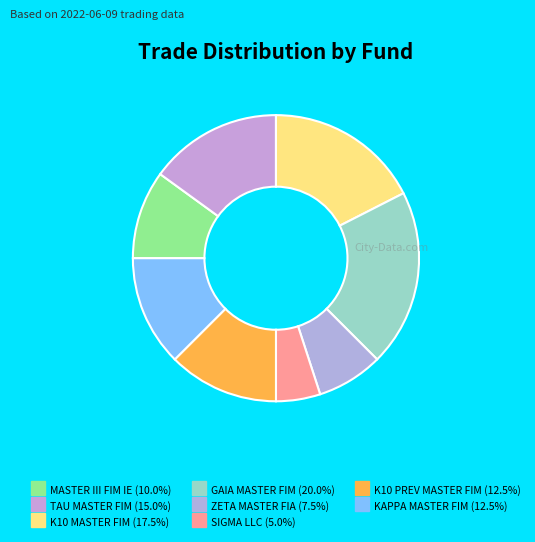

Rank the categories by value from lowest to highest.

KAPITALO SIGMA LLC, KAPITALO ZETA MASTER FIA, KAPITALO MASTER III FIM IE, KAPITALO K10 PREV MASTER FIM, KAPITALO KAPPA MASTER FIM, KAPITALO TAU MASTER FIM, KAPITALO K10 MASTER FIM, KAPITALO GAIA MASTER FIM